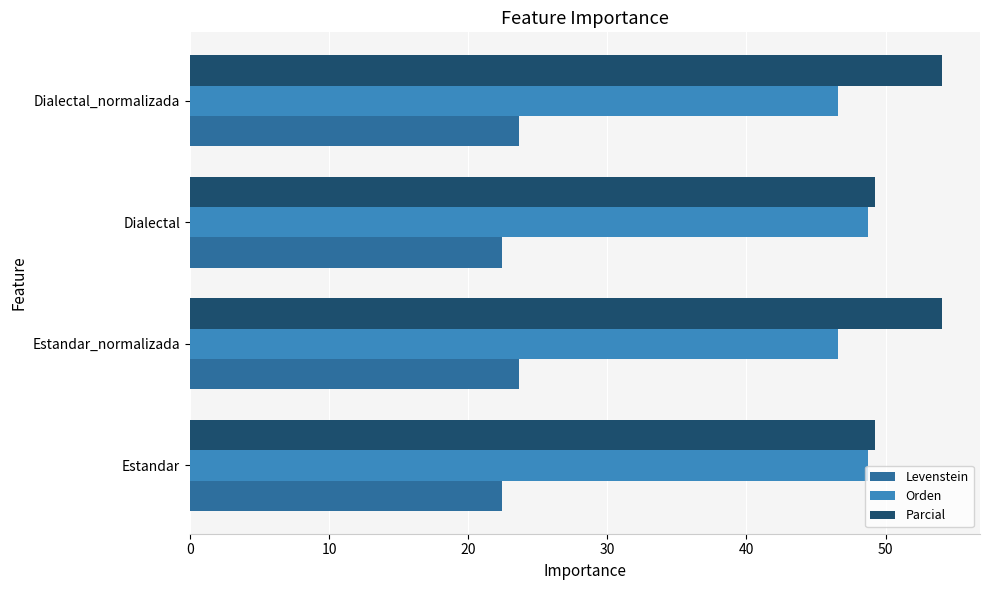

Is it true that Parcial equals 49.2 at Estandar?

True